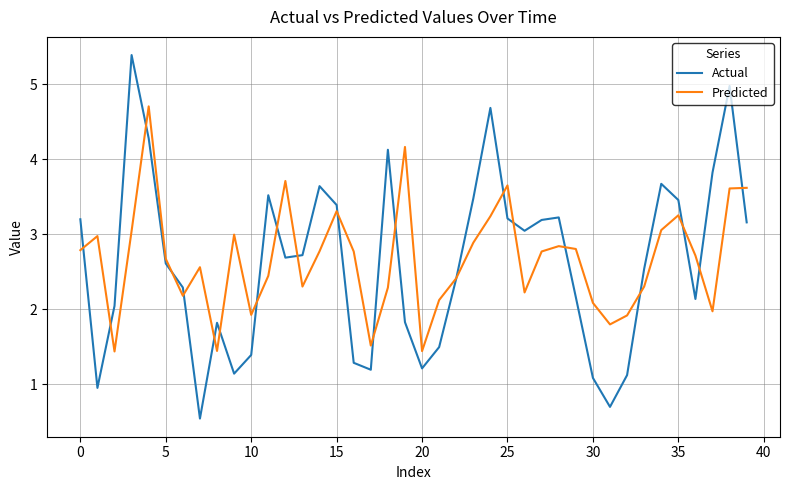

List the series in order of their peak value, lowest first.

Predicted, Actual